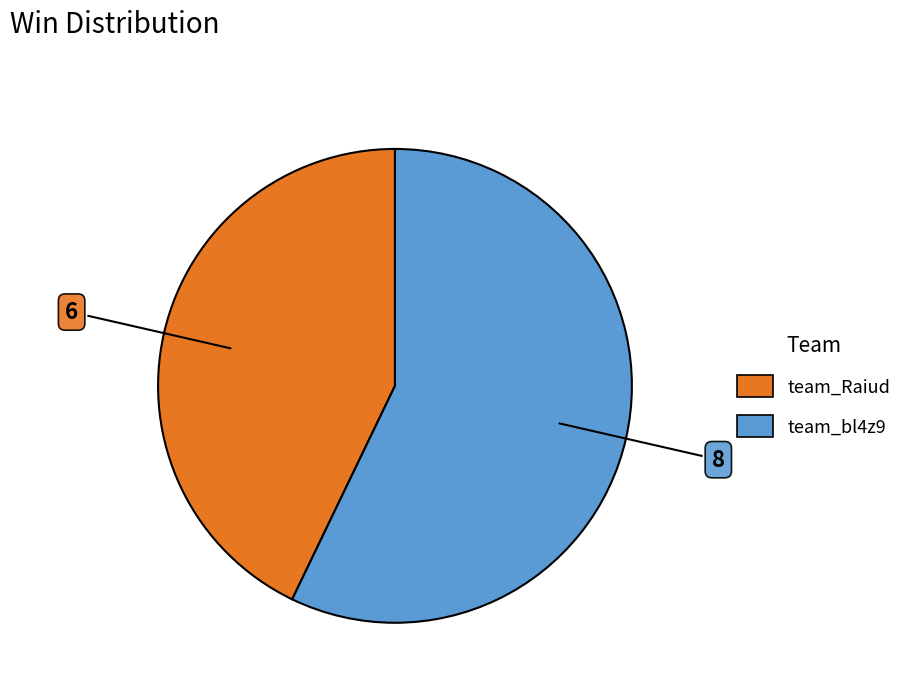

Approximately how many times larger is the value at team_bl4z9 compared to team_Raiud?

1.3